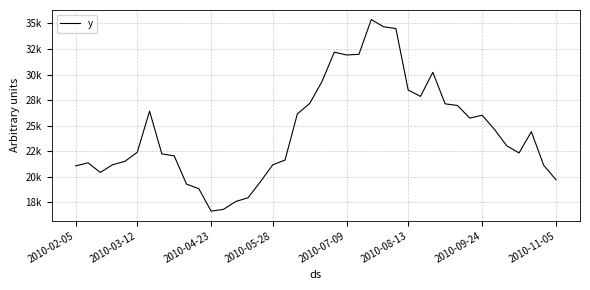

How many points are lower than both their immediate neighbors (excluding endpoints)?

6